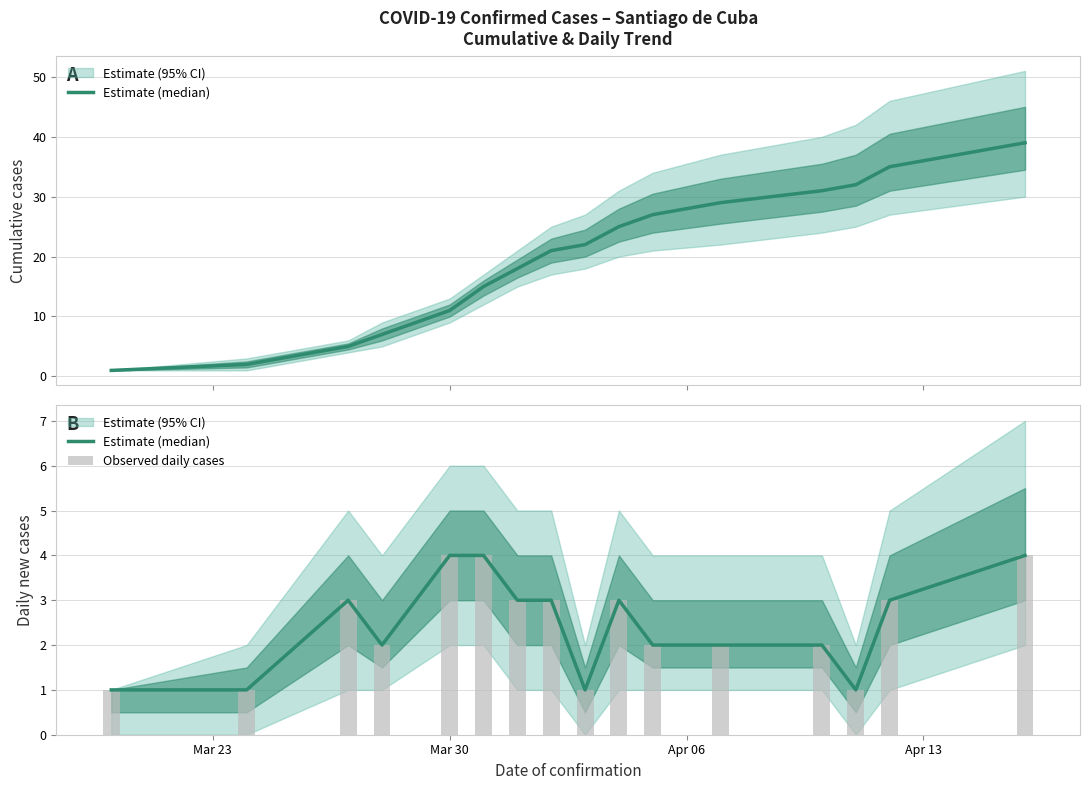

What is the total value across all series at Mar 30?

8